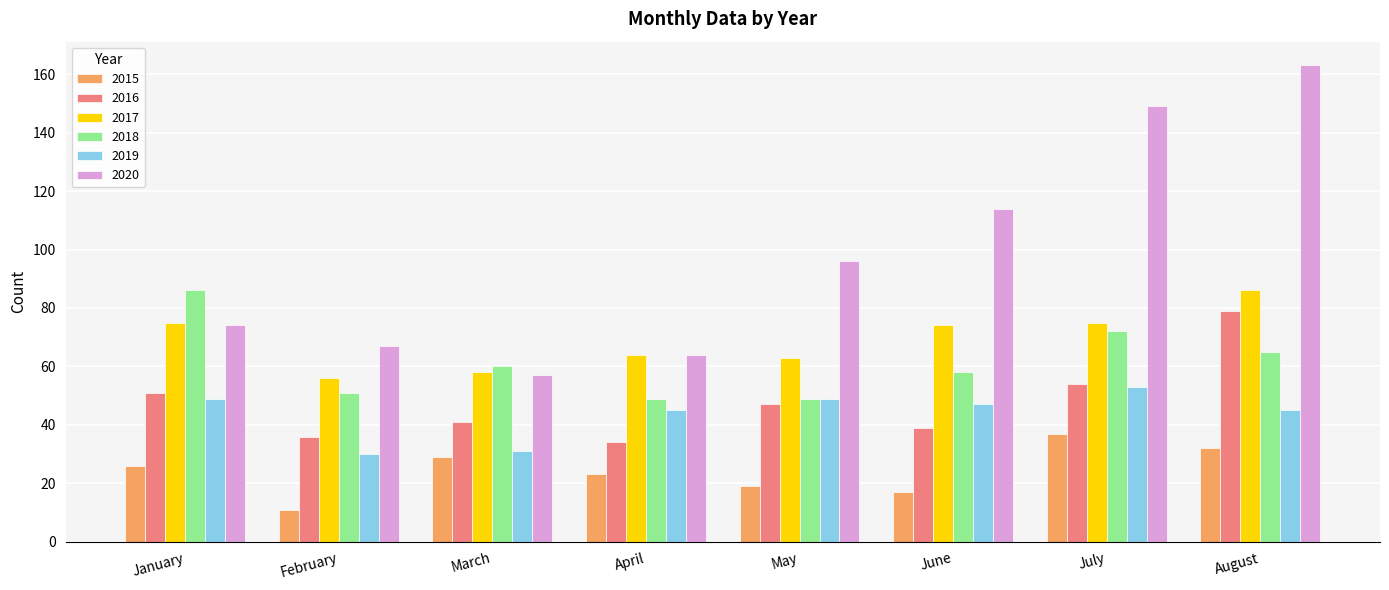

Read the 2015 value at February, to the nearest 10.

10